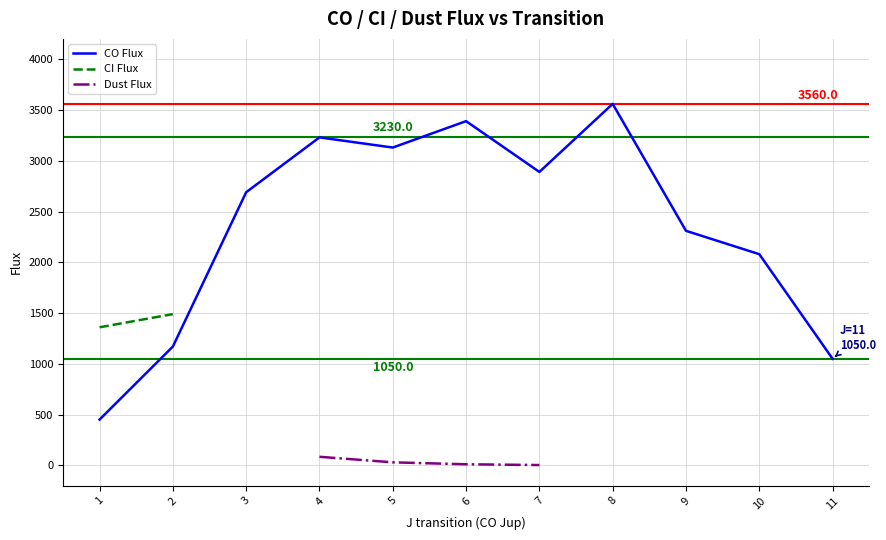

True or false: Dust Flux and CI Flux intersect in this chart.

False